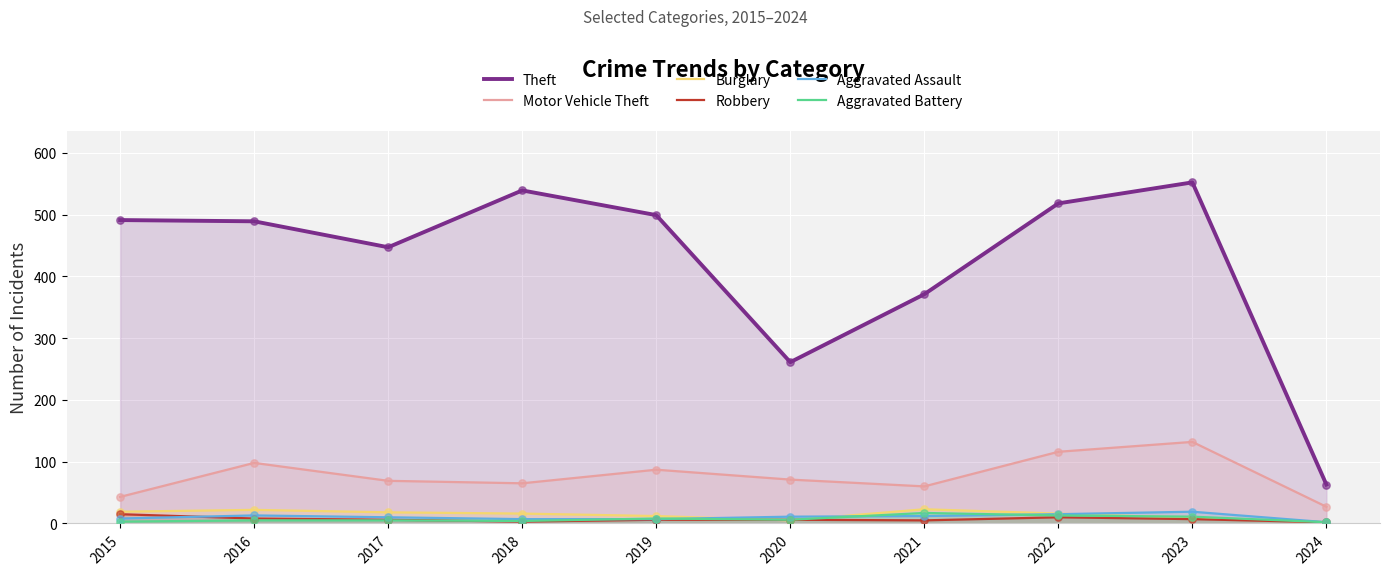

Which series has the widest spread of Y values?

Theft